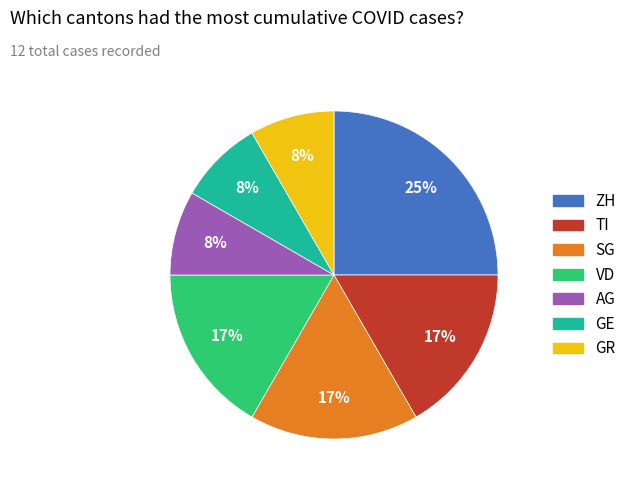

Combined, do TI and AG account for over 50%?

No